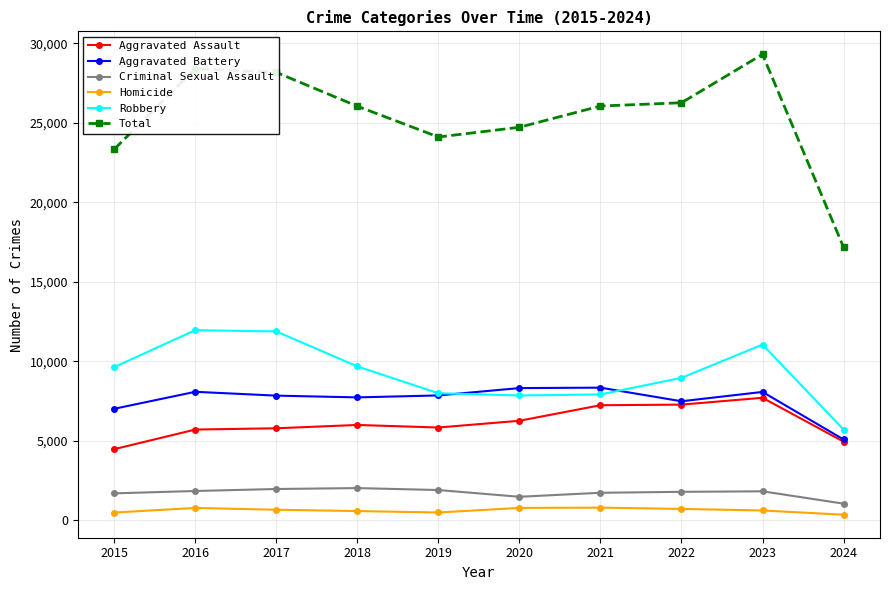

Which series changed the most between 2016 and 2019?

Total